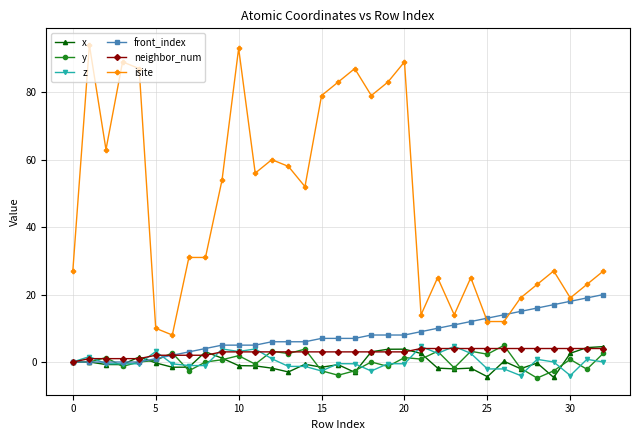

What is the value of the isite point at the 9th from the left?

31.0